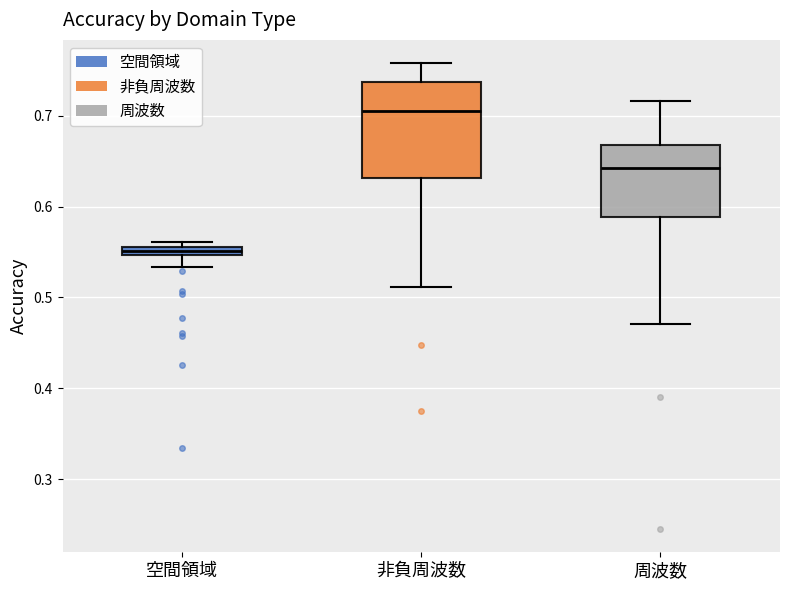

Which box's median line is the lowest?

空間領域